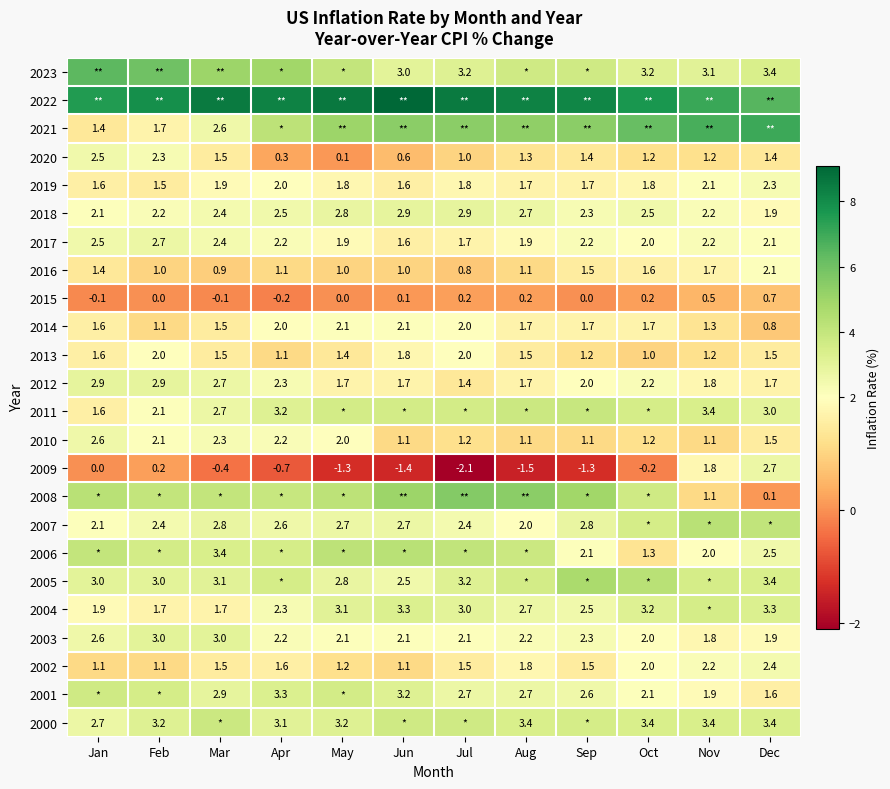

What is the highest value of the 2019 series?

2.3